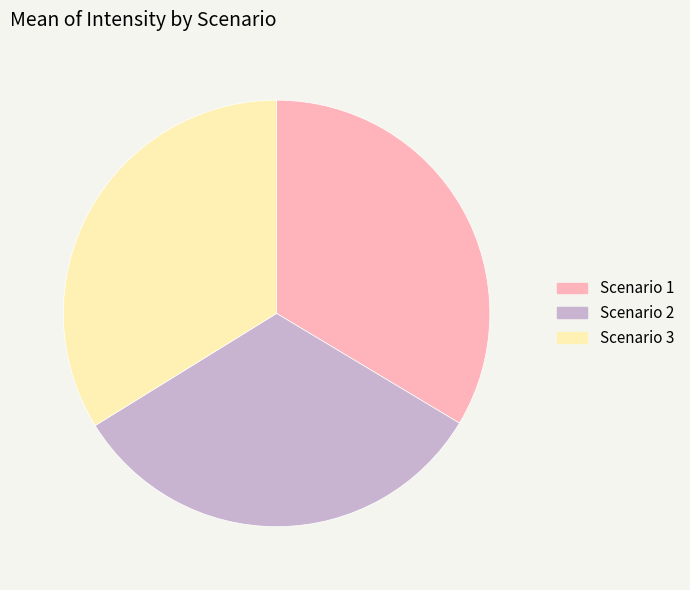

Between Scenario 3 and Scenario 2, which is larger?

Scenario 3